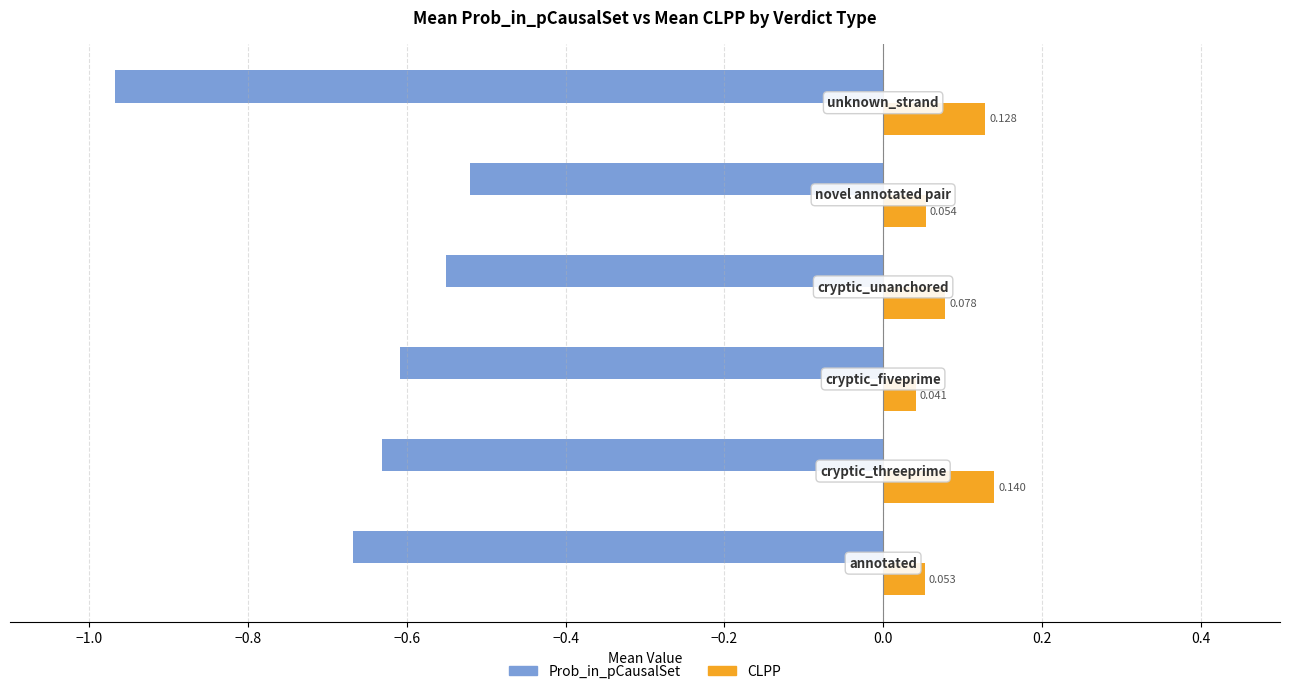

Which series has the largest total across all categories?

CLPP